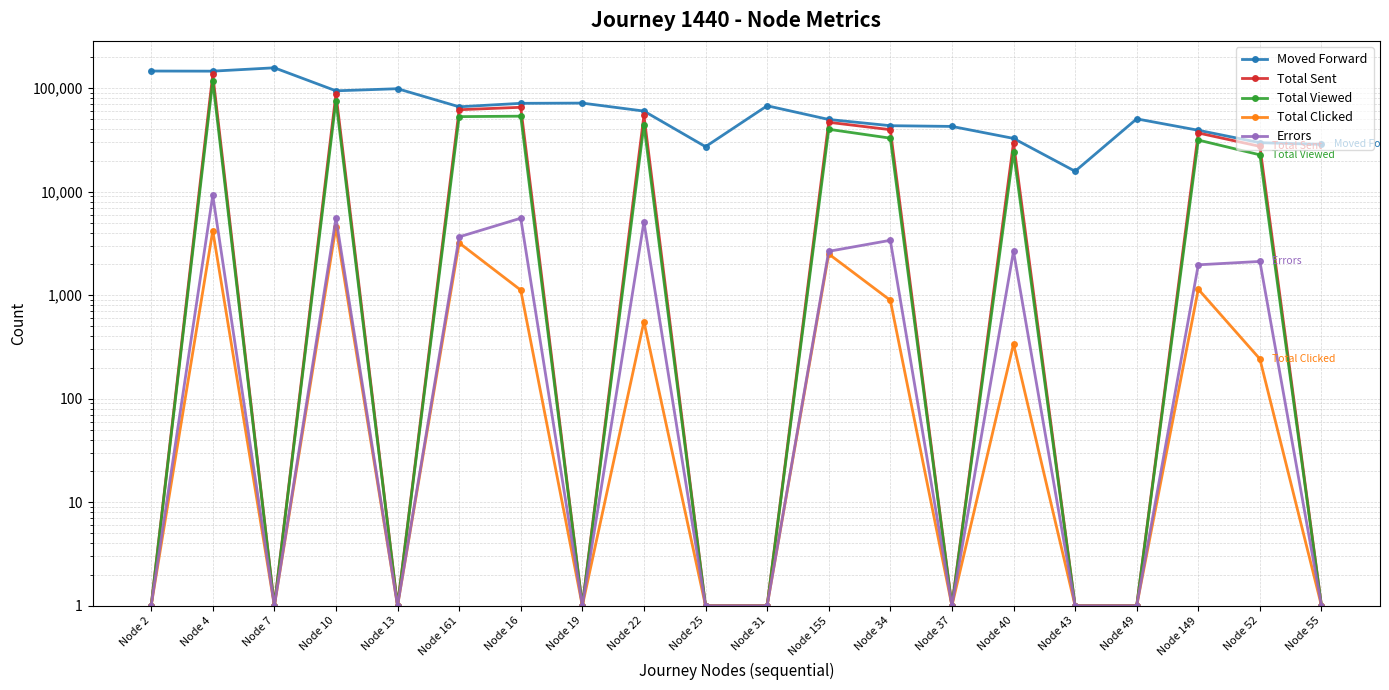

True or false: Total Viewed and Total Clicked intersect in this chart.

False